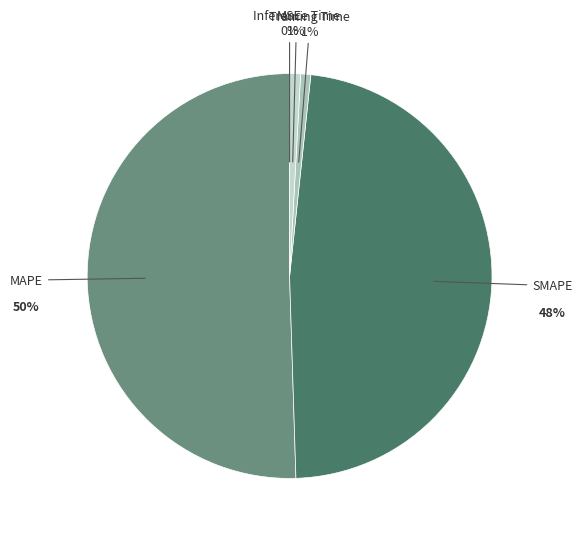

Which category has the biggest portion of the pie?

MAPE